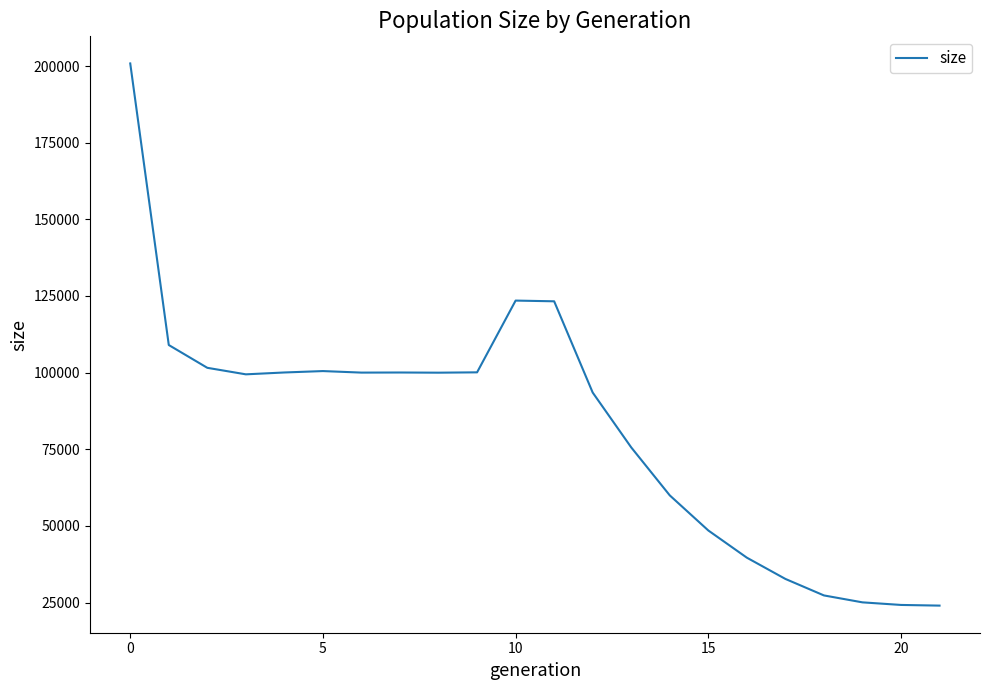

What is the difference between the maximum and minimum values?

176838